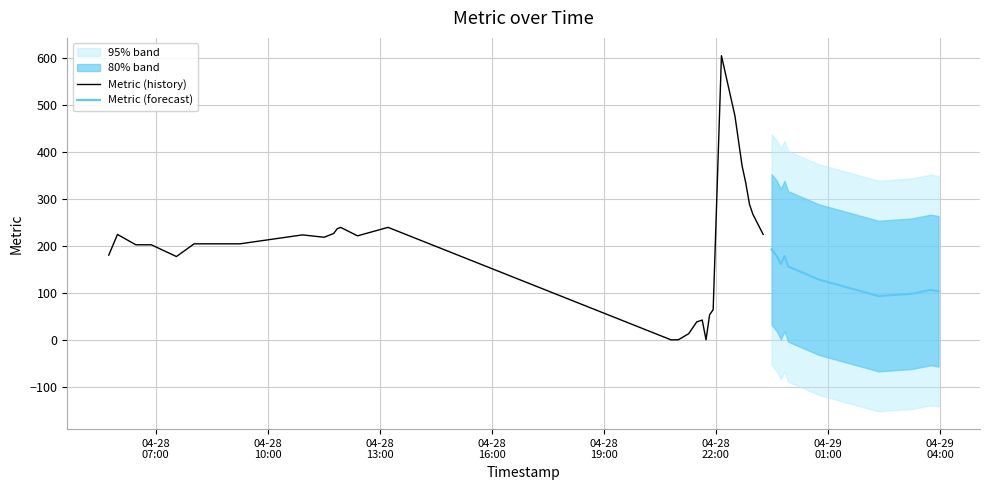

What is the difference between the second highest and minimum values?

476